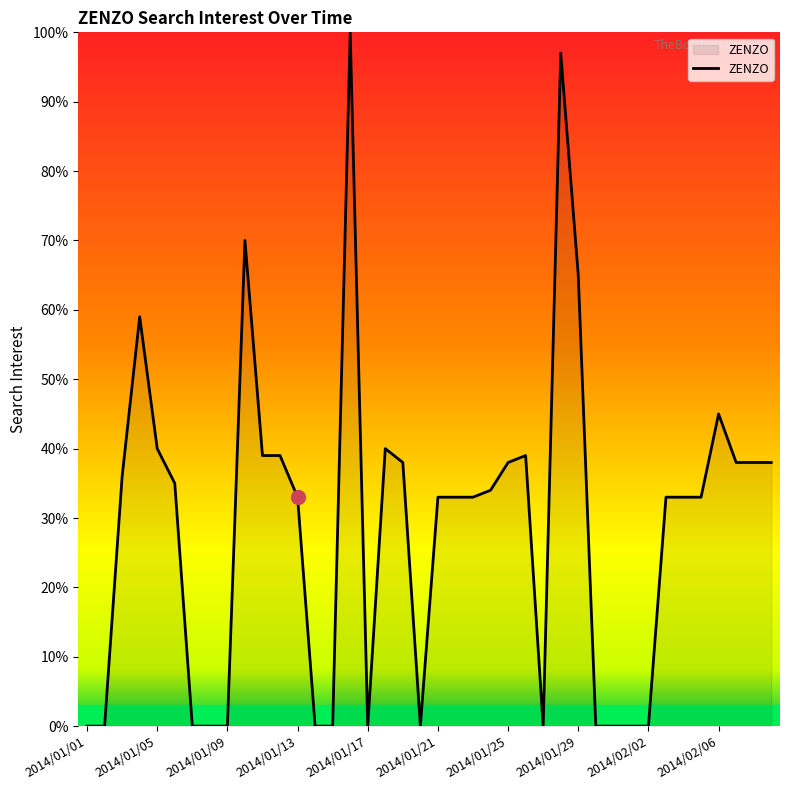

What is the difference between the maximum and minimum values?

100